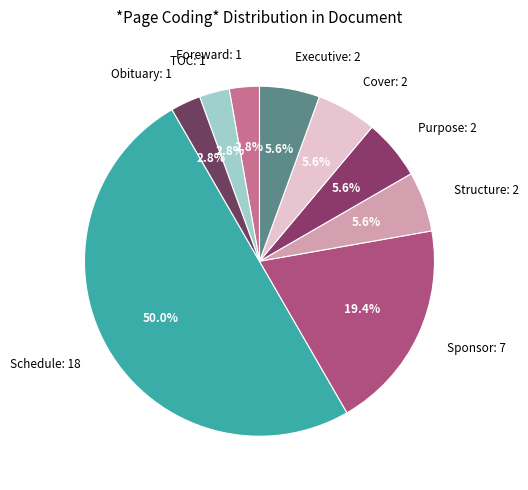

To the nearest percent, what percentage of the pie is Foreward?

3%